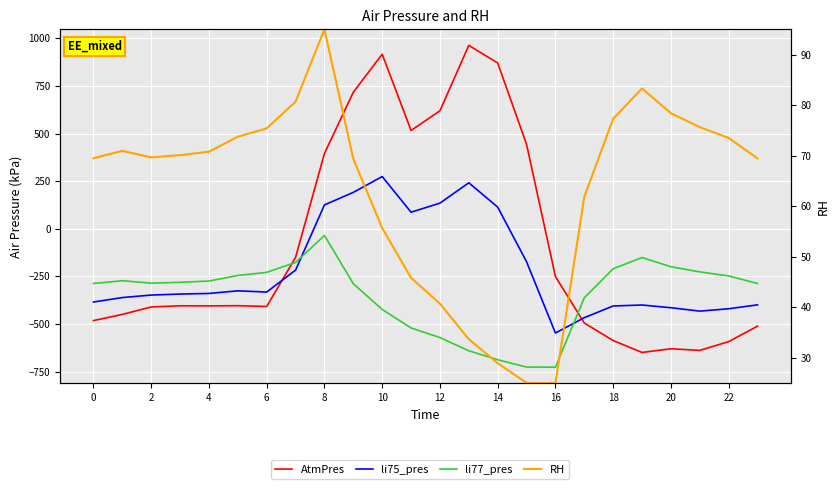

Which series has the largest total across all categories?

RH